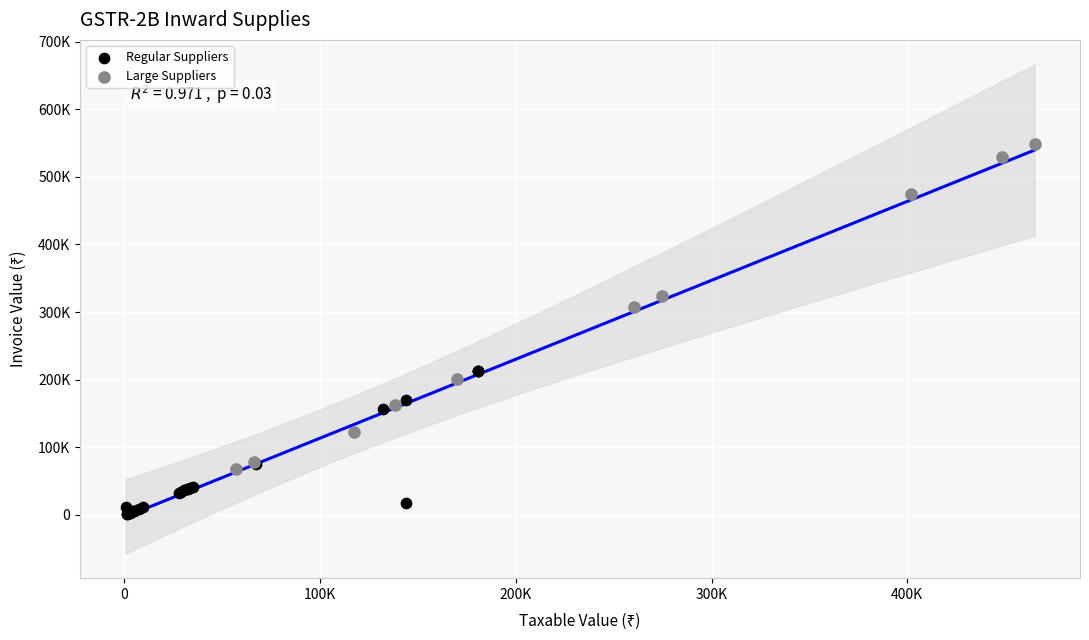

Which series contains the lowest Y value?

Regular Suppliers